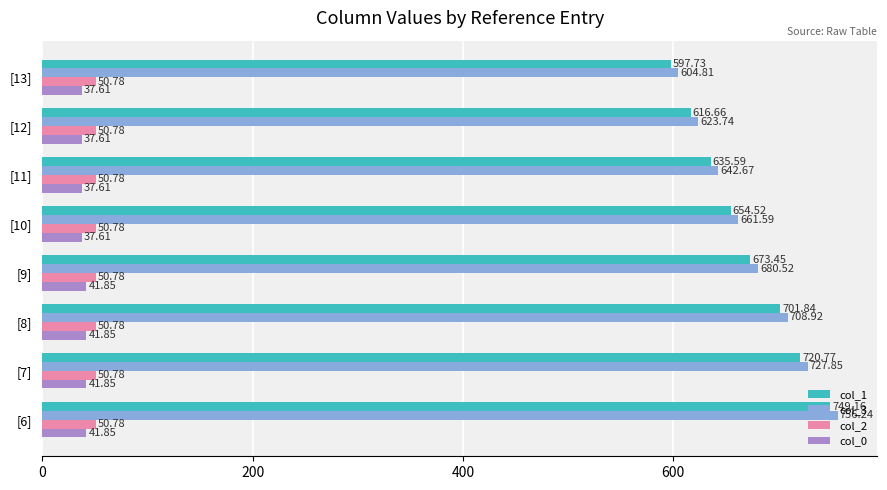

What is the sum of all col_3 values?

5406.3